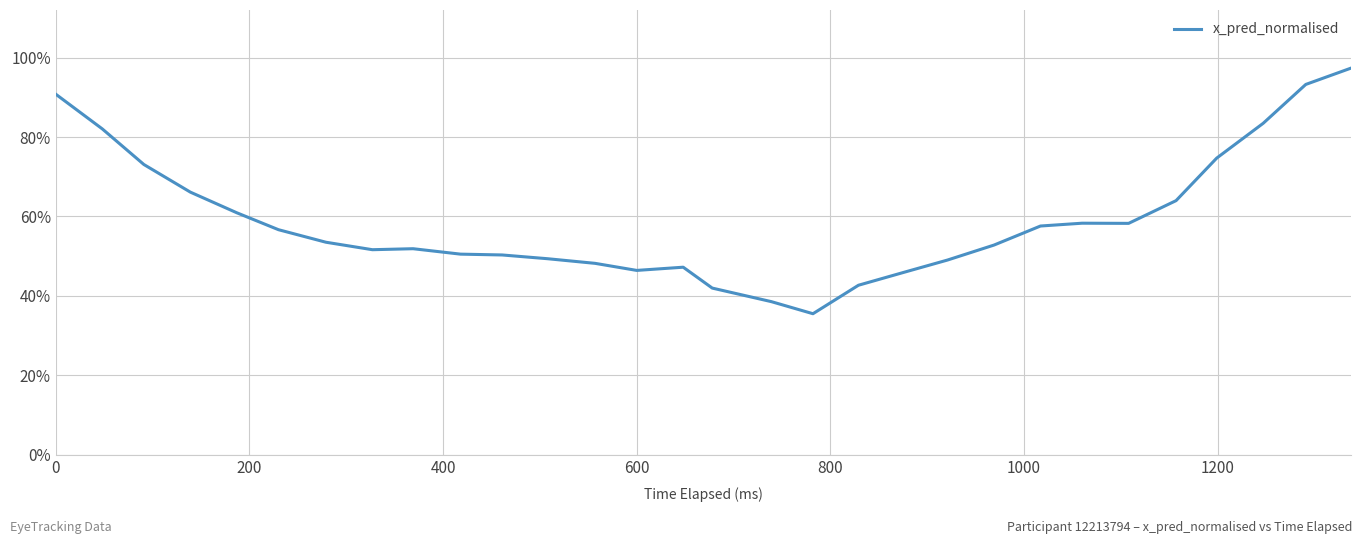

What is the difference between the maximum and minimum values?

61.9